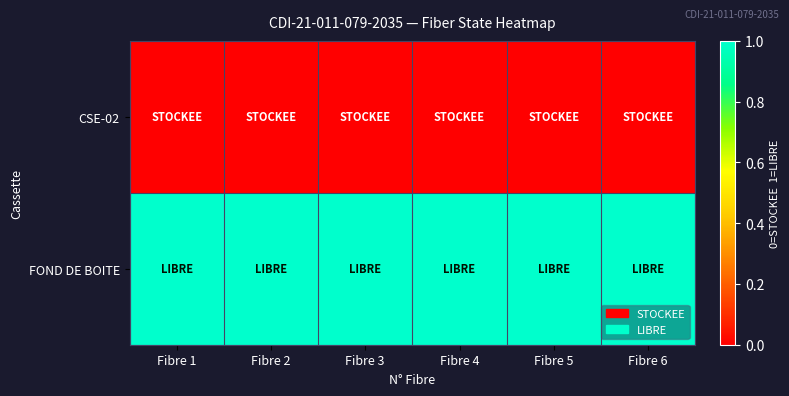

Which has a higher value, Fibre 1 or Fibre 3?

Fibre 1